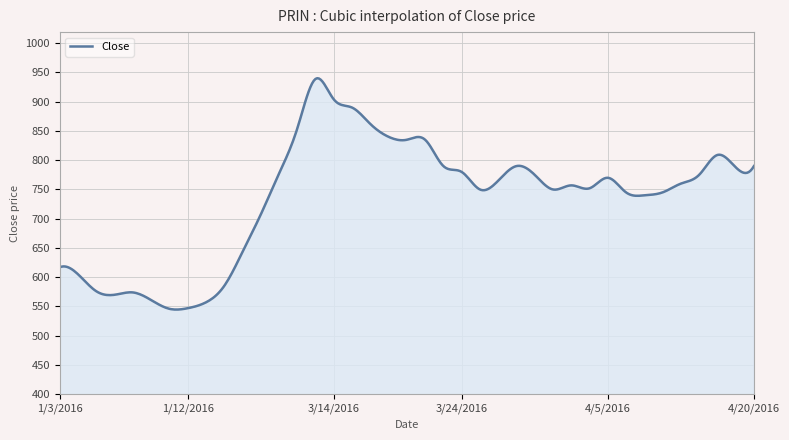

What is the smallest value displayed?

544.7